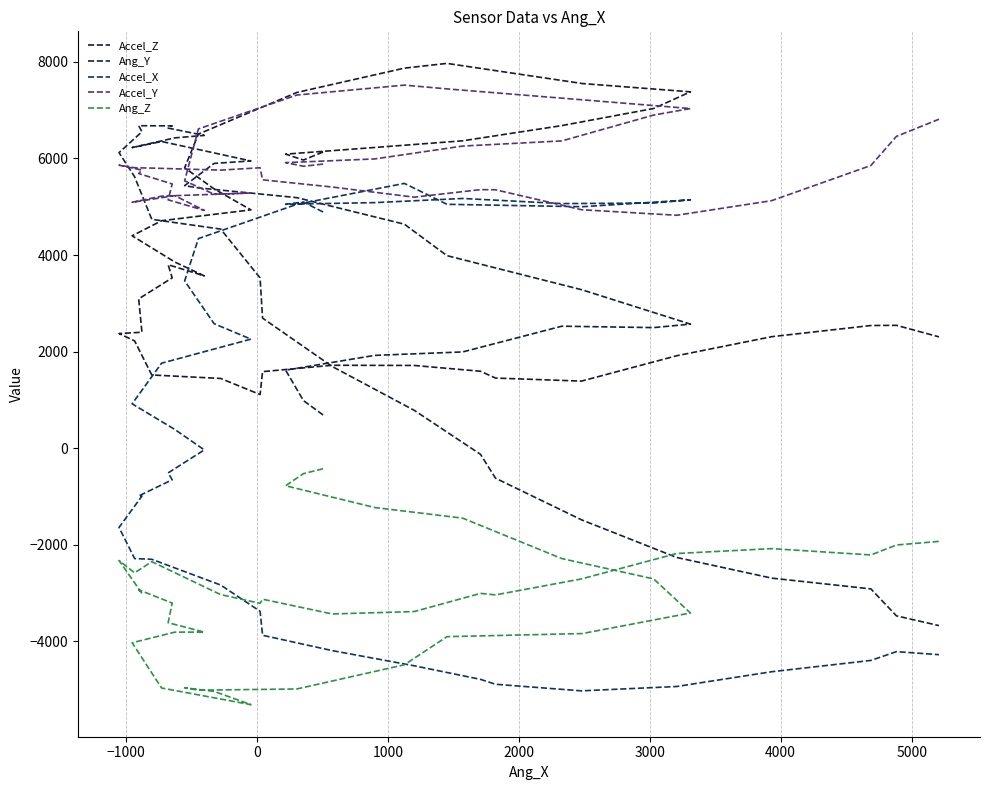

At which category does Accel_Z reach its first local valley?

−1000